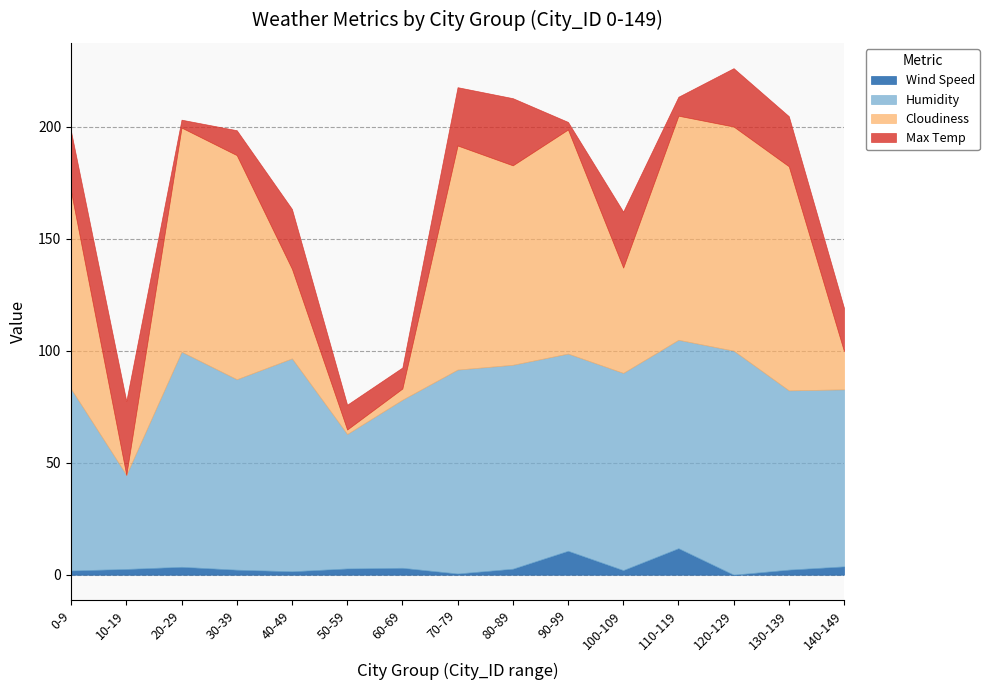

At which label does Max Temp reach its minimum?

90-99